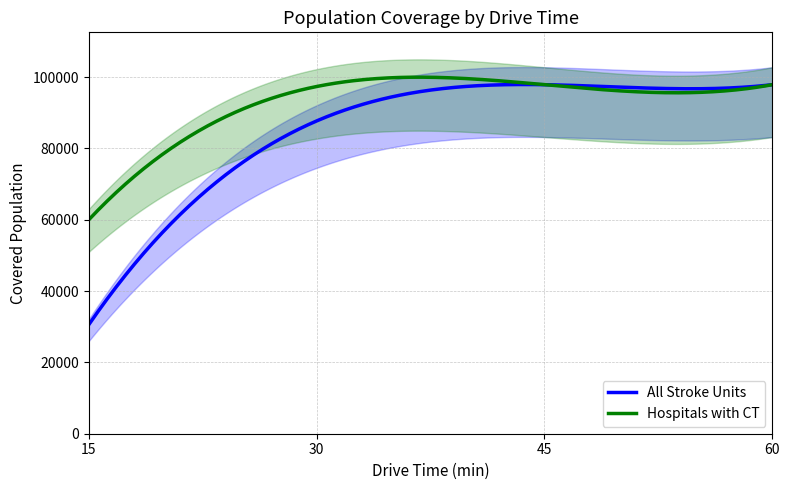

The Hospitals with CT series shows 97890 at 45. True or false?

True